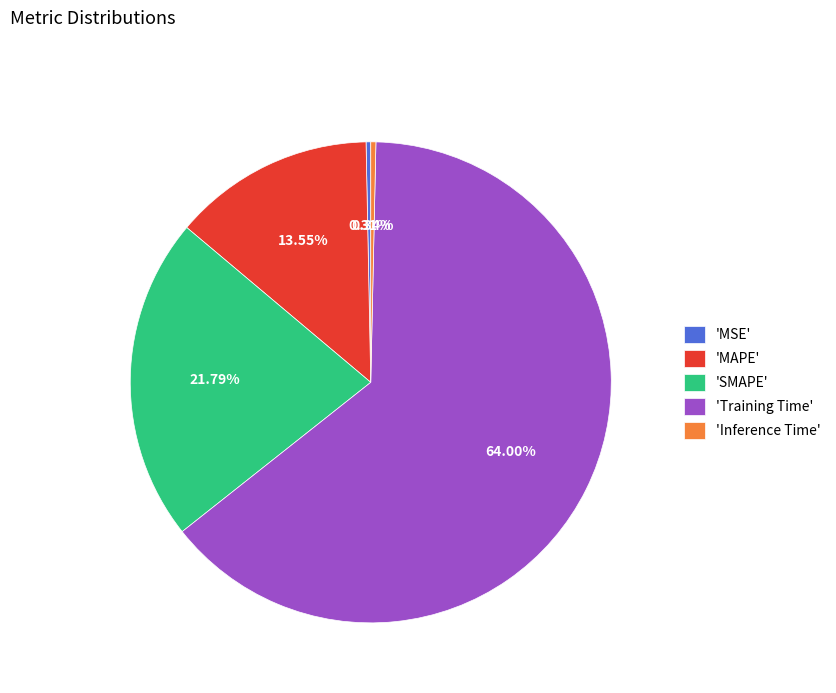

How many segments does this pie chart have?

5